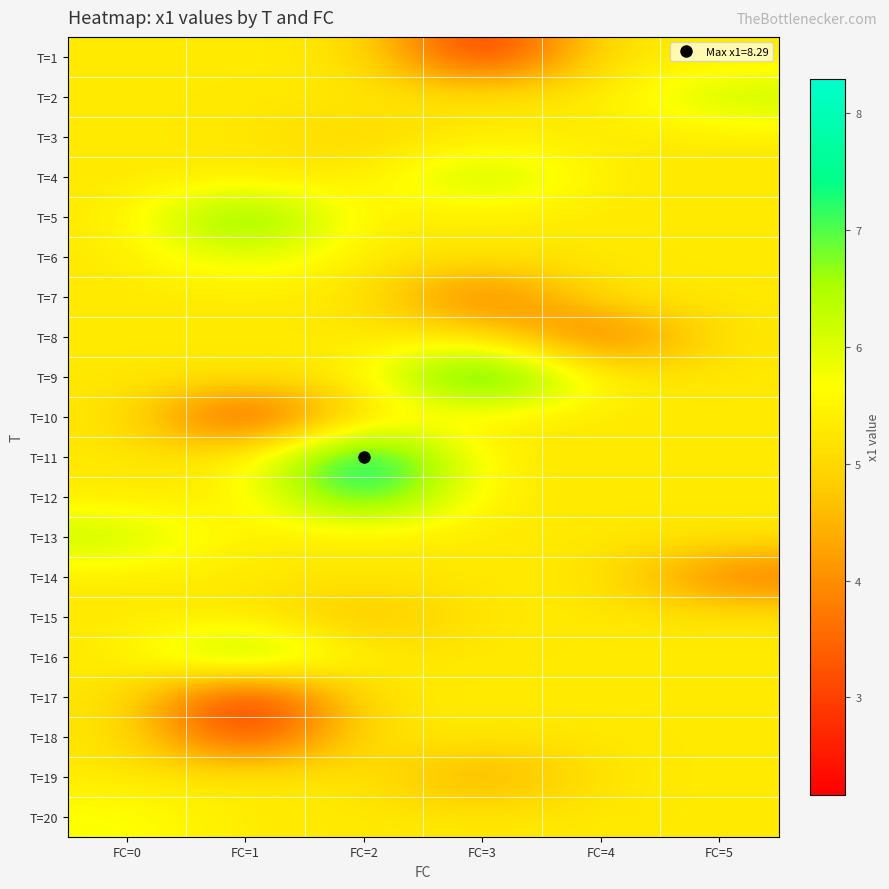

Reading left to right, what are all the values shown in this chart?

T=1: FC=0=5.3	FC=1=5.3	FC=2=5.3	FC=3=2.3	FC=4=5.3	FC=5=5.3
T=2: FC=0=5.3	FC=1=5.3	FC=2=5.3	FC=3=5.3	FC=4=5.3	FC=5=6.4
T=3: FC=0=5.3	FC=1=5.3	FC=2=4.9	FC=3=5.3	FC=4=5.3	FC=5=5.3
T=4: FC=0=5.3	FC=1=5.3	FC=2=5.3	FC=3=6.6	FC=4=5.3	FC=5=5.3
T=5: FC=0=5.3	FC=1=7.4	FC=2=5.3	FC=3=5.3	FC=4=5.3	FC=5=5.3
T=6: FC=0=5.3	FC=1=6.1	FC=2=5.3	FC=3=5.3	FC=4=5.3	FC=5=5.3
T=7: FC=0=5.3	FC=1=5.3	FC=2=5.3	FC=3=3.2	FC=4=5.3	FC=5=5.3
T=8: FC=0=5.3	FC=1=5.3	FC=2=5.3	FC=3=5.3	FC=4=3.2	FC=5=5.3
T=9: FC=0=5.3	FC=1=5.3	FC=2=5.3	FC=3=8.3	FC=4=5.3	FC=5=5.3
T=10: FC=0=5.3	FC=1=2.5	FC=2=5.3	FC=3=5.3	FC=4=5.3	FC=5=5.3
T=11: FC=0=5.3	FC=1=5.3	FC=2=8.3	FC=3=5.3	FC=4=5.3	FC=5=5.3
T=12: FC=0=5.3	FC=1=5.3	FC=2=7.7	FC=3=5.3	FC=4=5.3	FC=5=5.3
T=13: FC=0=6.4	FC=1=5.3	FC=2=5.3	FC=3=5.3	FC=4=5.3	FC=5=5.3
T=14: FC=0=5.3	FC=1=5.3	FC=2=5.3	FC=3=5.3	FC=4=5.3	FC=5=3.5
T=15: FC=0=5.3	FC=1=5.3	FC=2=4.5	FC=3=5.3	FC=4=5.3	FC=5=5.3
T=16: FC=0=5.3	FC=1=7.1	FC=2=5.3	FC=3=5.3	FC=4=5.3	FC=5=5.3
T=17: FC=0=5.3	FC=1=2.2	FC=2=5.3	FC=3=5.3	FC=4=5.3	FC=5=5.3
T=18: FC=0=5.3	FC=1=2.6	FC=2=5.3	FC=3=5.3	FC=4=5.3	FC=5=5.3
T=19: FC=0=5.3	FC=1=5.3	FC=2=5.3	FC=3=4.1	FC=4=5.3	FC=5=5.3
T=20: FC=0=5.7	FC=1=5.3	FC=2=5.3	FC=3=5.3	FC=4=5.3	FC=5=5.3